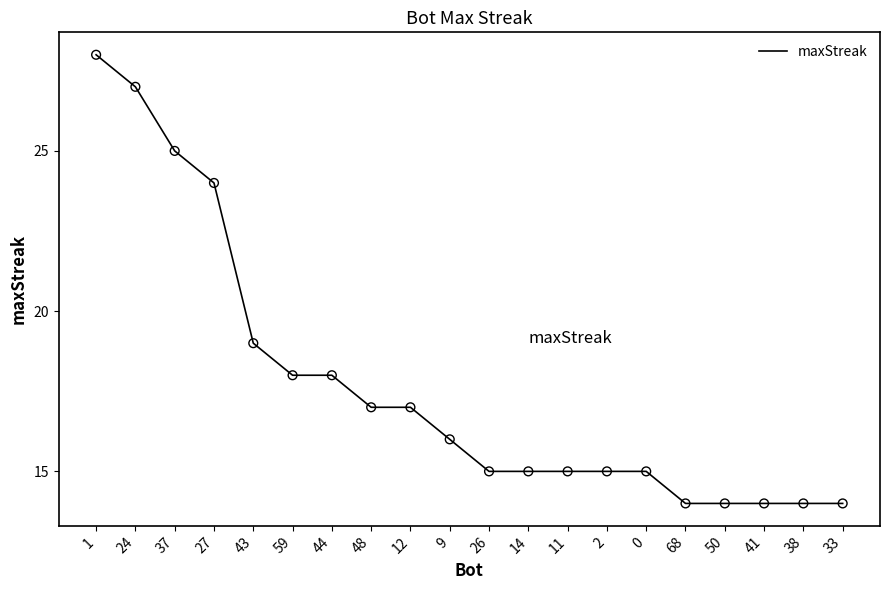

What is the change in value from 24 to 50?

-13